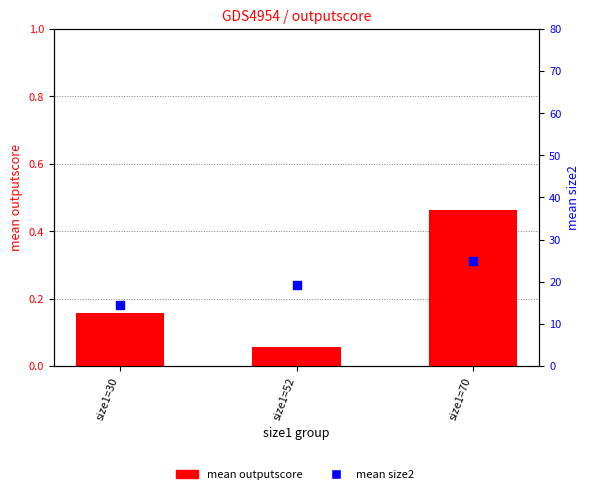

Which series reaches the minimum Y coordinate?

mean outputscore